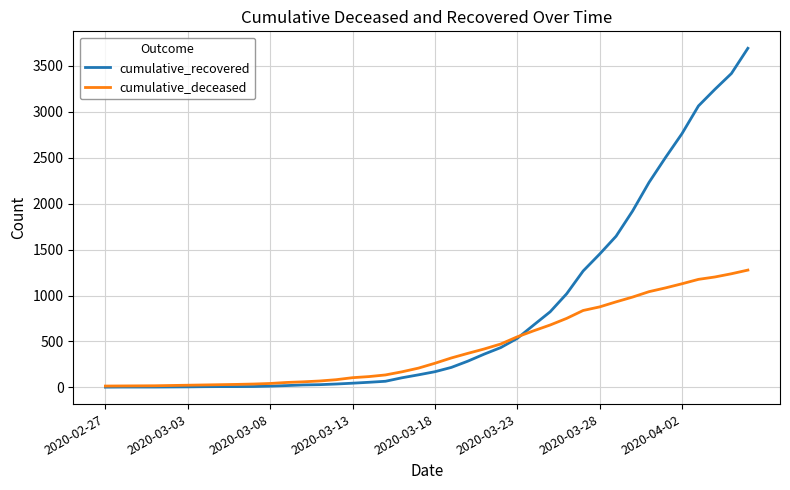

Which series has the widest spread of values?

cumulative_recovered